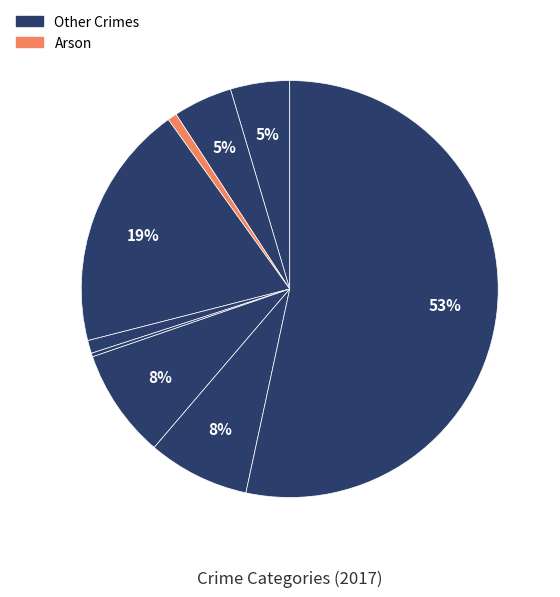

Is there a majority slice in this chart?

Yes